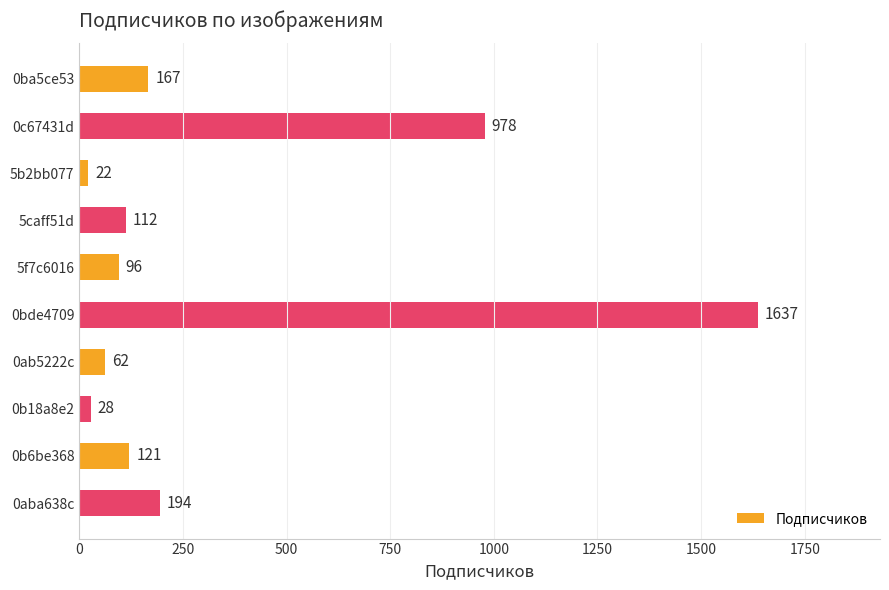

What position from the bottom is 0aba638c?

1